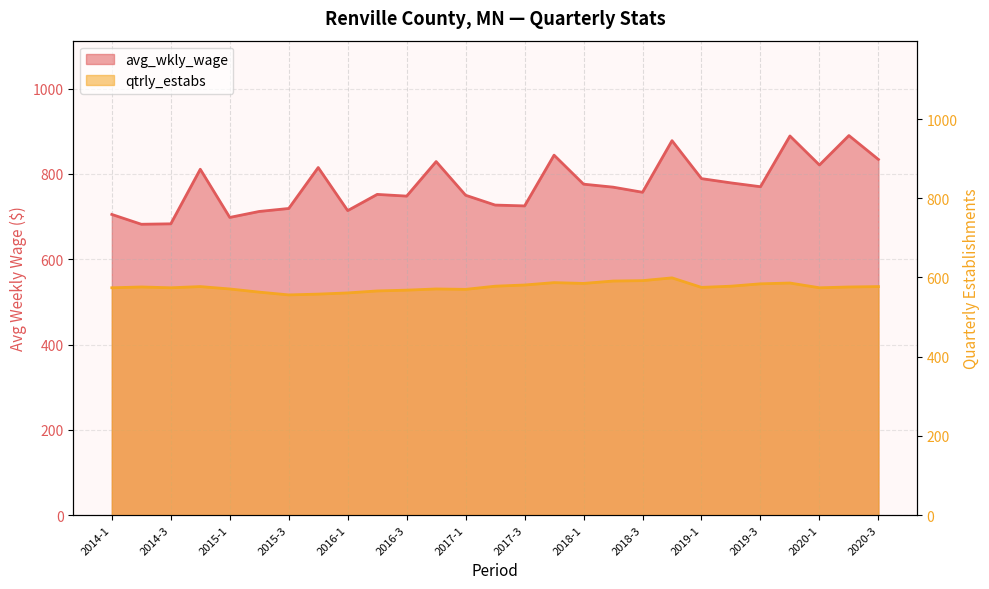

List the series in order of their peak value, highest first.

avg_wkly_wage, qtrly_estabs